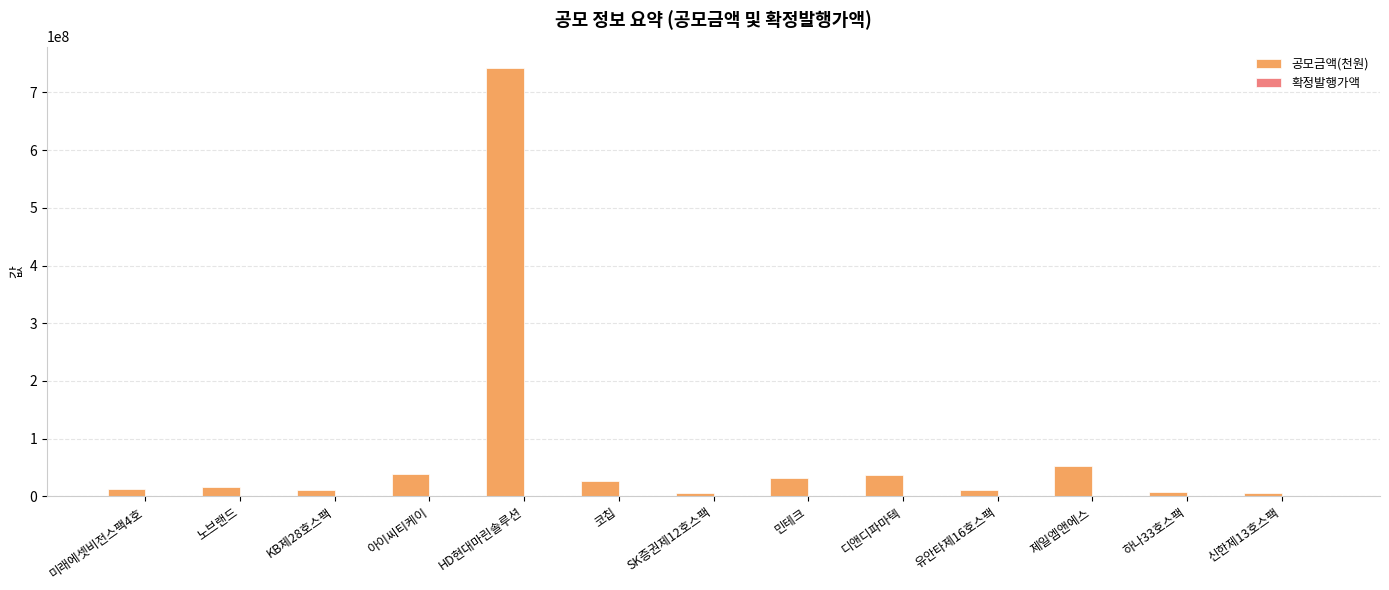

At which category is the sum across all series the highest?

HD현대마린솔루션